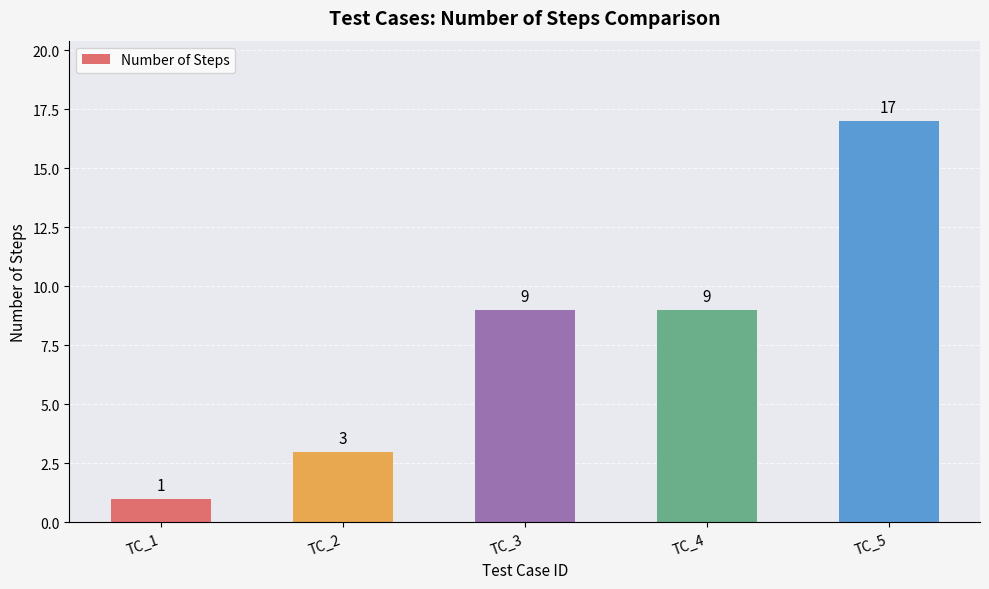

How many bars are there in total?

5